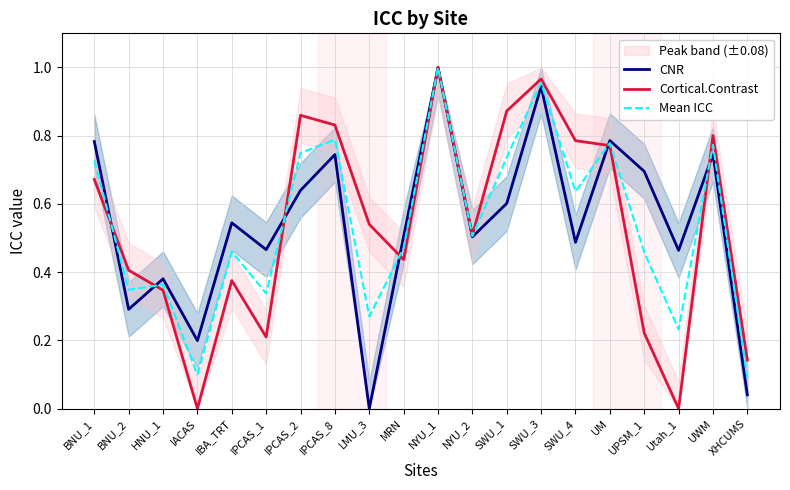

Reading left to right, transcribe all the data shown in this chart.

CNR: BNU_1=0.8	BNU_2=0.3	HNU_1=0.4	IACAS=0.2	IBA_TRT=0.5	IPCAS_1=0.5	IPCAS_2=0.6	IPCAS_8=0.7	LMU_3=0.0	MRN=0.5	NYU_1=1.0	NYU_2=0.5	SWU_1=0.6	SWU_3=0.9	SWU_4=0.5	UM=0.8	UPSM_1=0.7	Utah_1=0.5	UWM=0.7	XHCUMS=0.0
Cortical.Contrast: BNU_1=0.7	BNU_2=0.4	HNU_1=0.3	IACAS=0.0	IBA_TRT=0.4	IPCAS_1=0.2	IPCAS_2=0.9	IPCAS_8=0.8	LMU_3=0.5	MRN=0.4	NYU_1=1.0	NYU_2=0.5	SWU_1=0.9	SWU_3=1.0	SWU_4=0.8	UM=0.8	UPSM_1=0.2	Utah_1=0.0	UWM=0.8	XHCUMS=0.1
Mean ICC: BNU_1=0.7	BNU_2=0.3	HNU_1=0.4	IACAS=0.1	IBA_TRT=0.5	IPCAS_1=0.3	IPCAS_2=0.7	IPCAS_8=0.8	LMU_3=0.3	MRN=0.5	NYU_1=1.0	NYU_2=0.5	SWU_1=0.7	SWU_3=1.0	SWU_4=0.6	UM=0.8	UPSM_1=0.5	Utah_1=0.2	UWM=0.8	XHCUMS=0.1